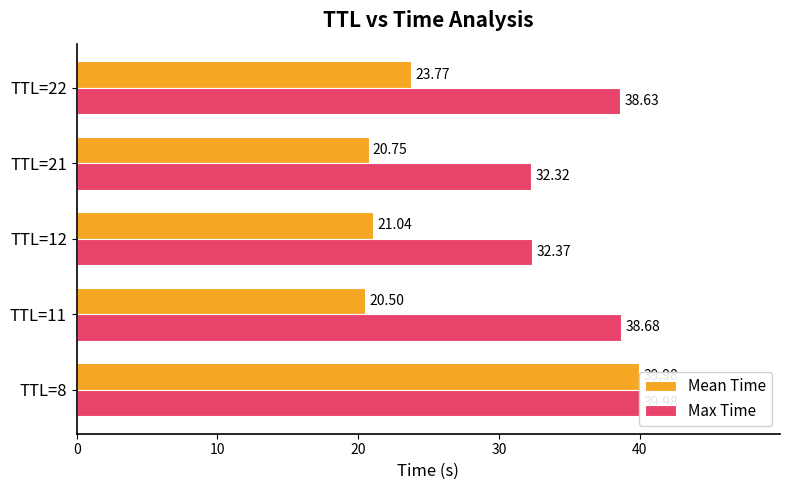

What is the total value across all series at TTL=21?

53.1